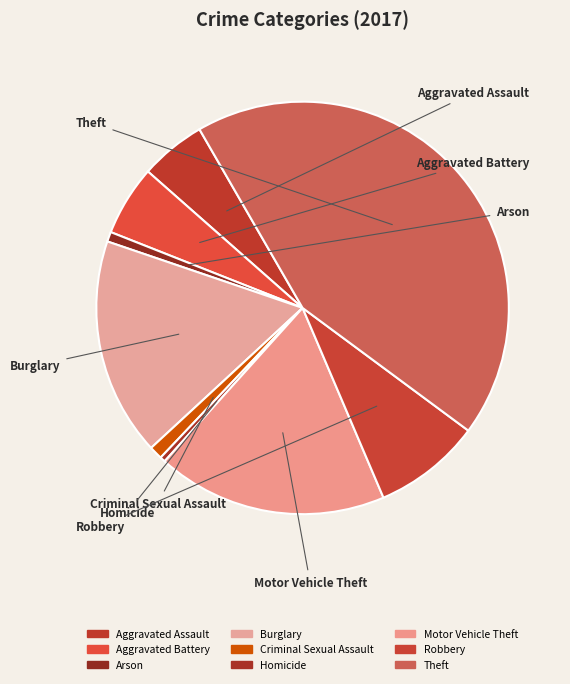

To the nearest percent, what is the difference between the Theft and Arson slice percentages?

43%